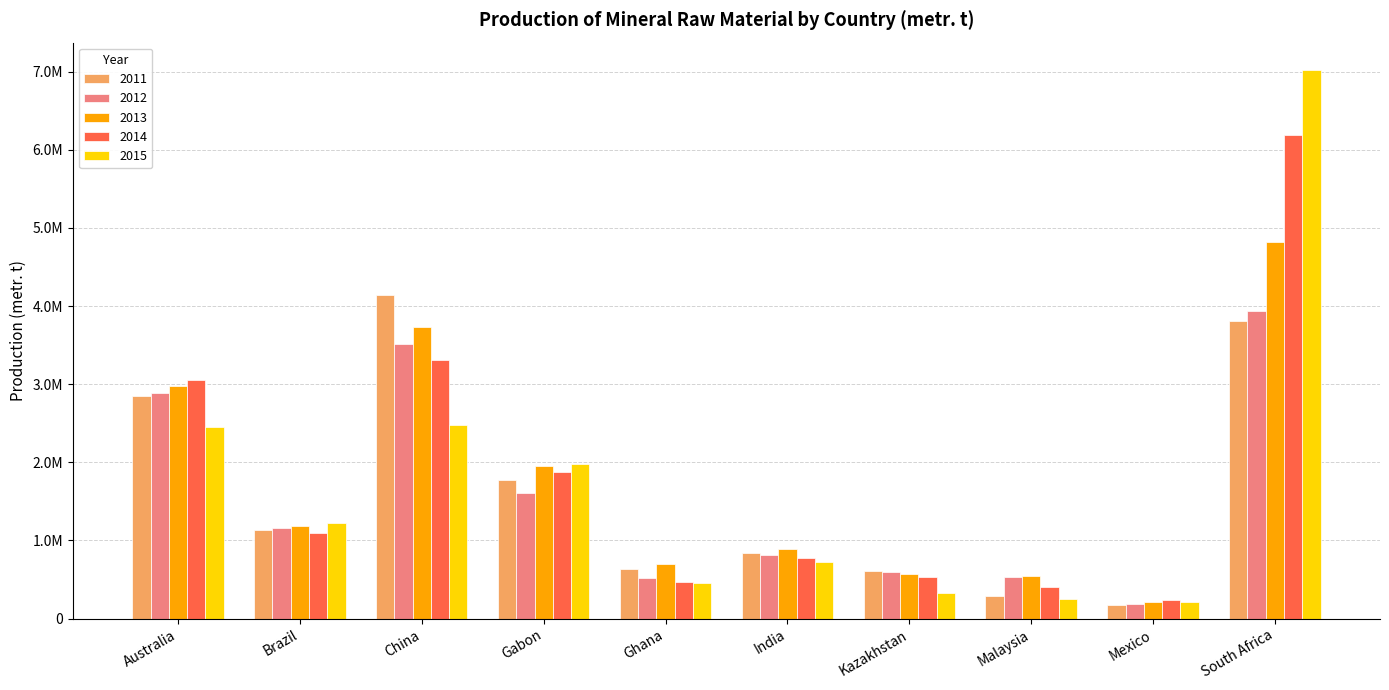

Reading left to right, transcribe all the data shown in this chart.

2011: Australia=2854876	Brazil=1139000	China=4140000	Gabon=1767900	Ghana=639690	India=840170	Kazakhstan=604500	Malaysia=287000	Mexico=170935	South Africa=3806810
2012: Australia=2891668	Brazil=1164000	China=3520000	Gabon=1609300	Ghana=519830	India=820310	Kazakhstan=601000	Malaysia=527800	Mexico=188294	South Africa=3935100
2013: Australia=2975678	Brazil=1180000	China=3730000	Gabon=1955300	Ghana=699270	India=886550	Kazakhstan=575800	Malaysia=540060	Mexico=211559	South Africa=4821140
2014: Australia=3049987	Brazil=1094000	China=3310000	Gabon=1872100	Ghana=473720	India=780210	Kazakhstan=527000	Malaysia=401010	Mexico=235686	South Africa=6182550
2015: Australia=2452118	Brazil=1226458	China=2484000	Gabon=1973000	Ghana=451020	India=722610	Kazakhstan=332100	Malaysia=247340	Mexico=217466	South Africa=7019060